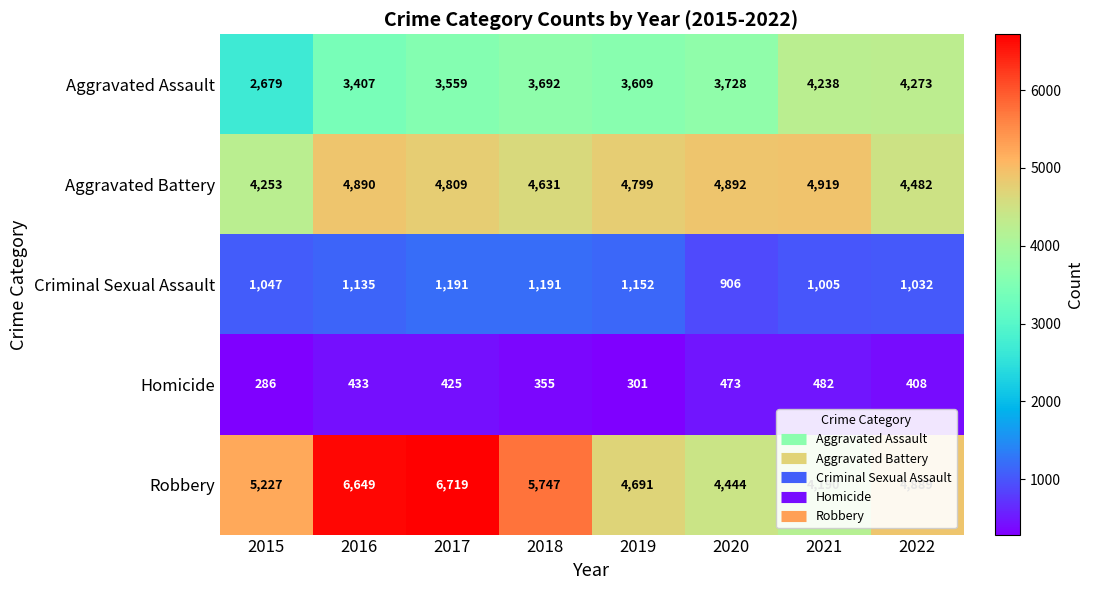

At which label is Homicide closest to 384?

2022